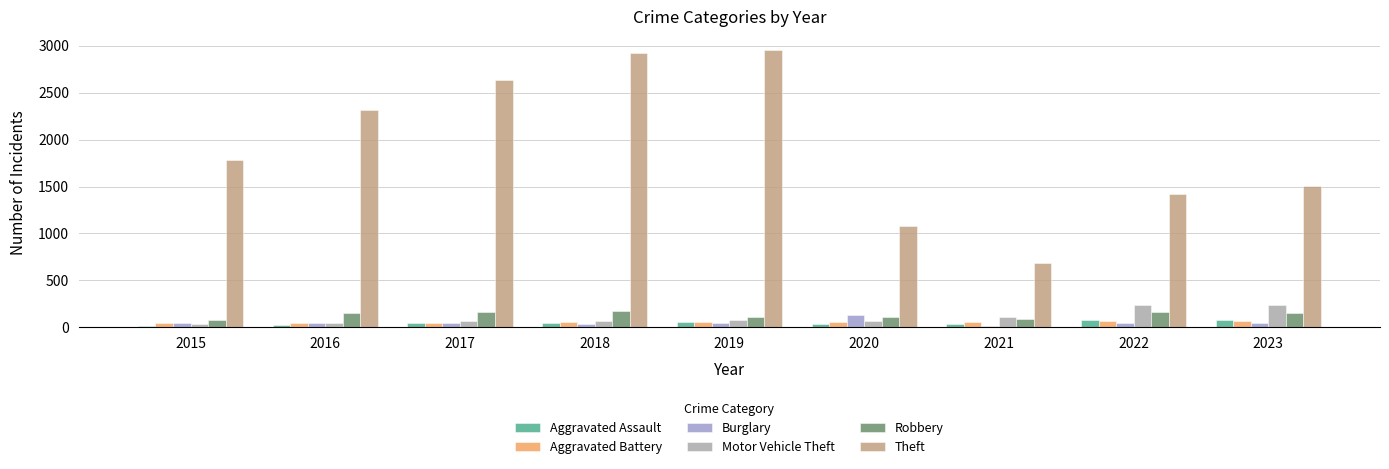

What is the difference between the maximum and minimum values in the Aggravated Assault series?

60